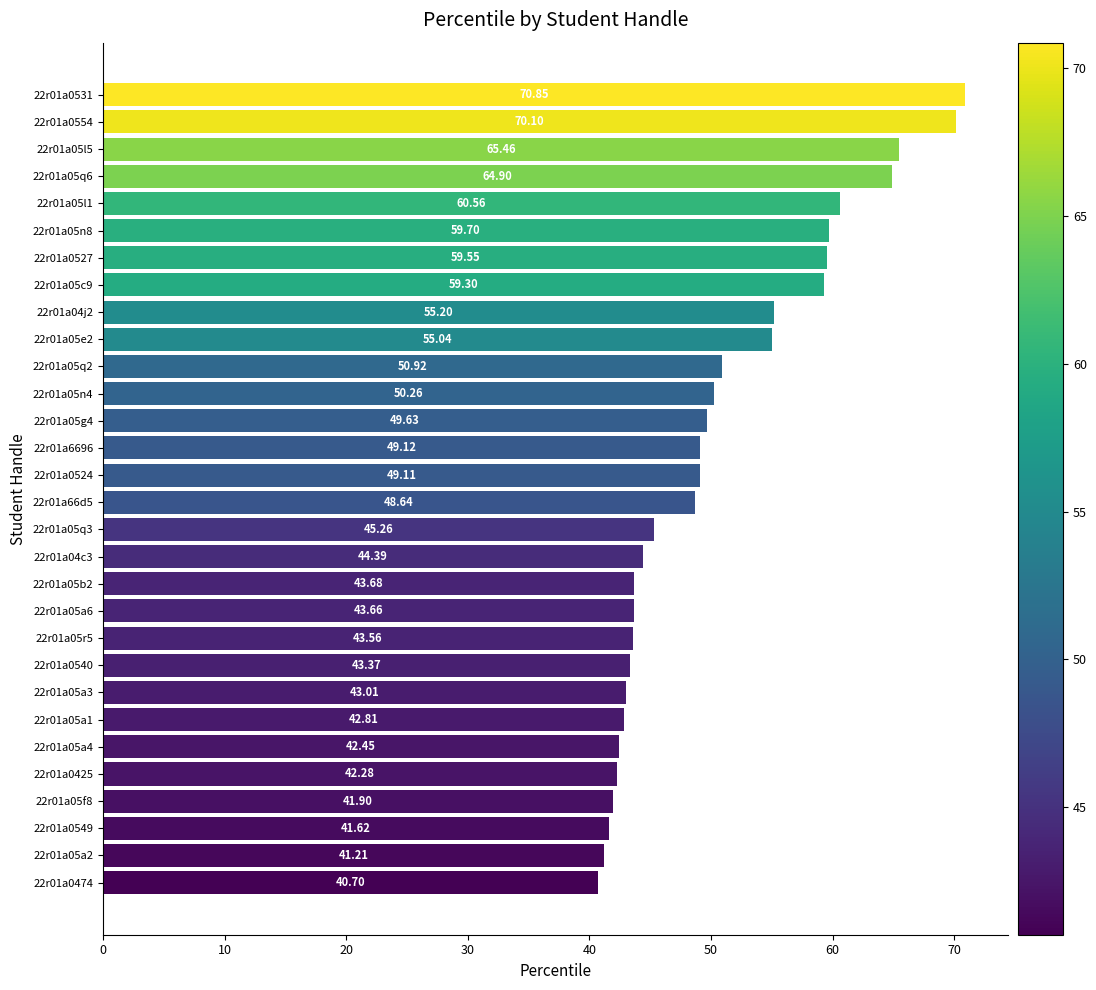

Rank the categories by value from lowest to highest.

22r01a0474, 22r01a05a2, 22r01a0549, 22r01a05f8, 22r01a0425, 22r01a05a4, 22r01a05a1, 22r01a05a3, 22r01a0540, 22r01a05r5, 22r01a05a6, 22r01a05b2, 22r01a04c3, 22r01a05q3, 22r01a66d5, 22r01a0524, 22r01a6696, 22r01a05g4, 22r01a05n4, 22r01a05q2, 22r01a05e2, 22r01a04j2, 22r01a05c9, 22r01a0527, 22r01a05n8, 22r01a05l1, 22r01a05q6, 22r01a05l5, 22r01a0554, 22r01a0531